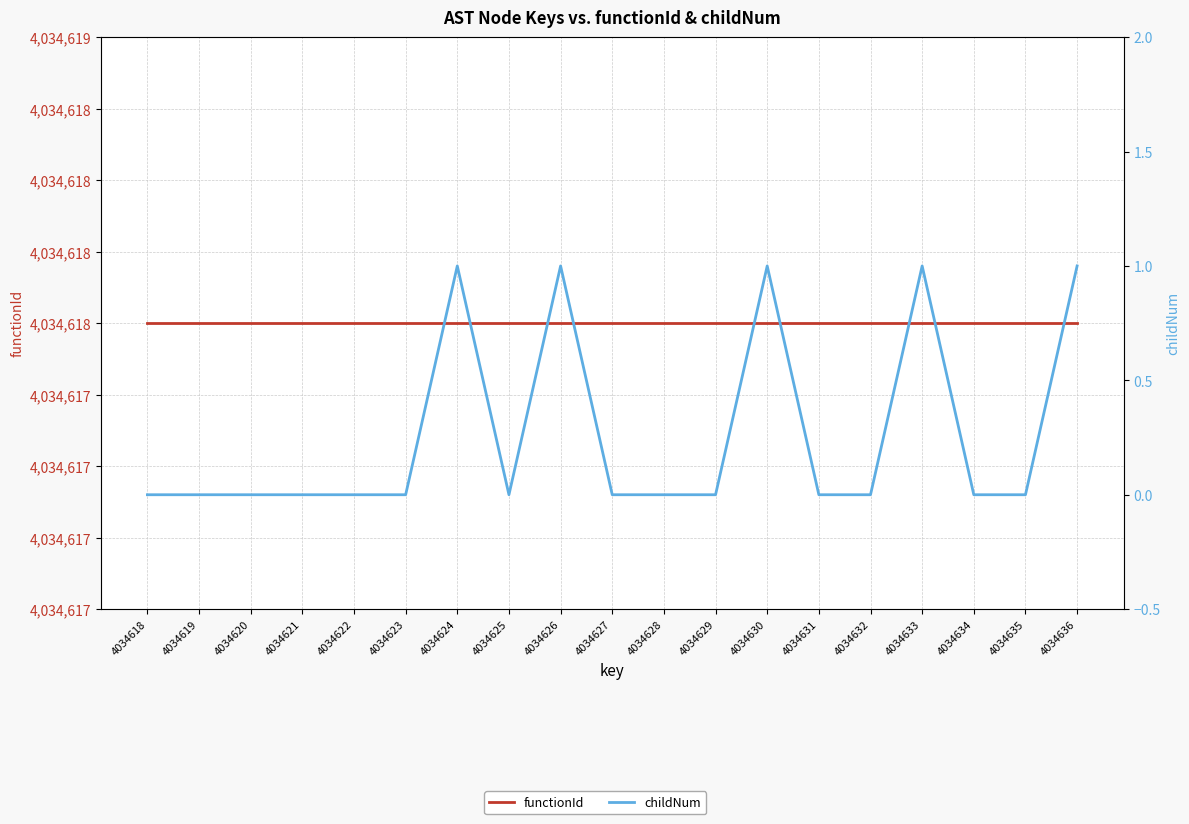

Is the value of functionId at 4034622 greater than the value of childNum at 4034629?

Yes